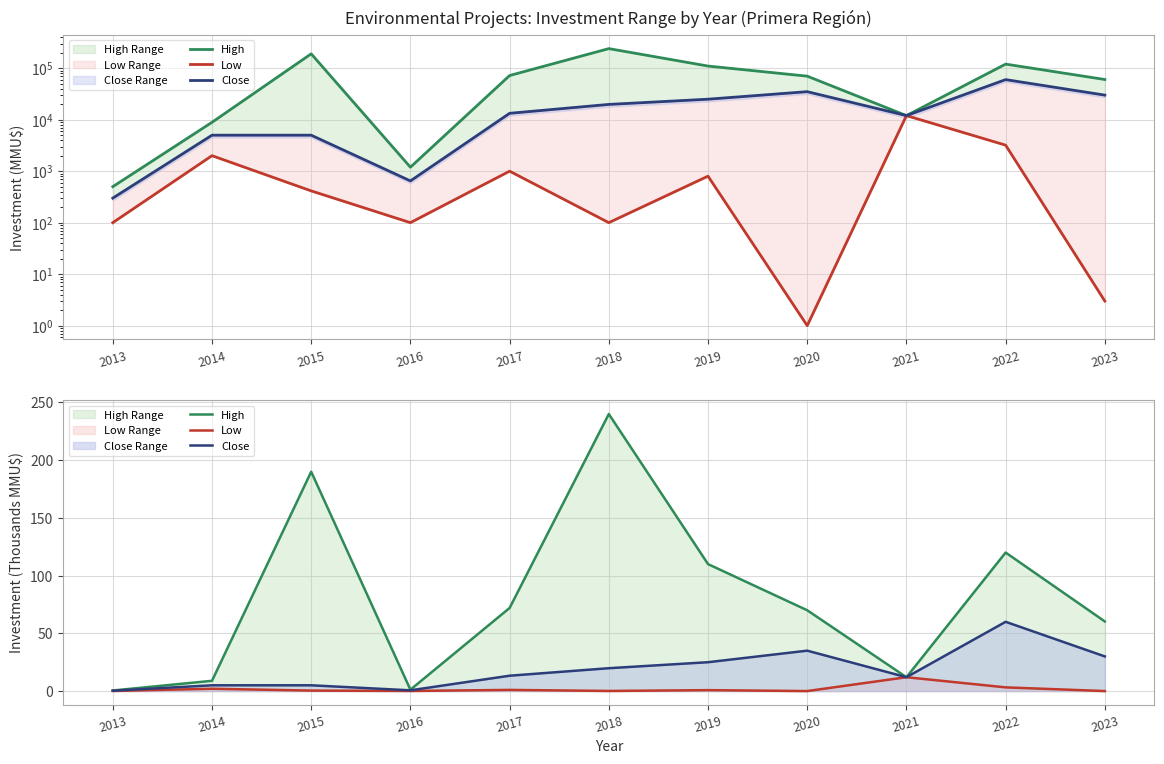

What is the difference between the maximum and minimum values in the Close series?

59.7